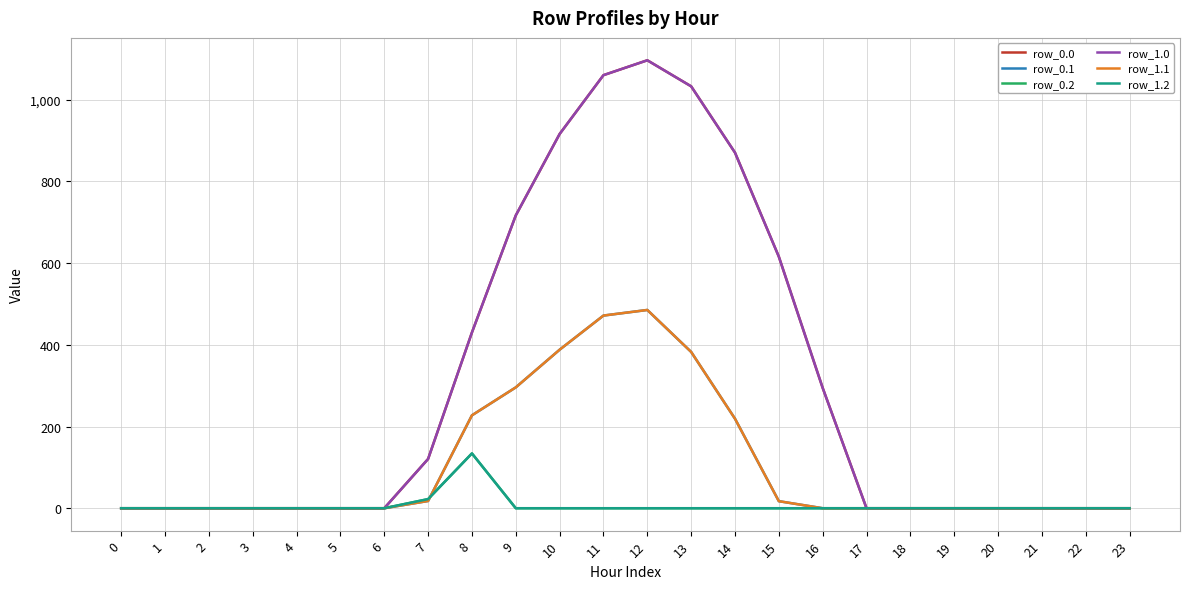

The value of row_0.0 at 12 is 1096.7. True or false?

True